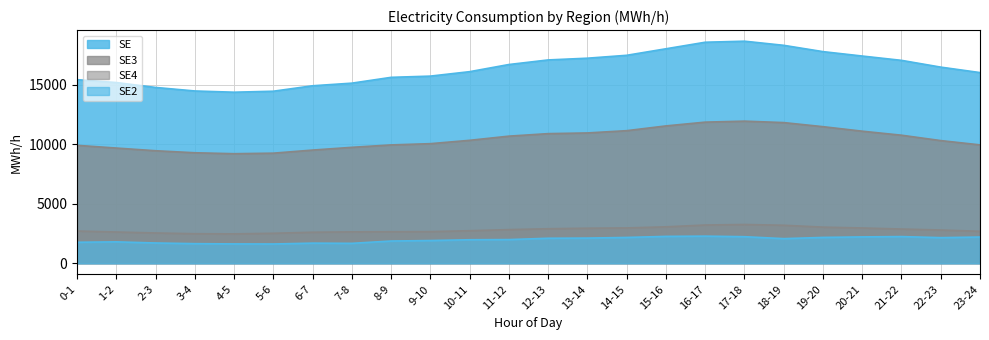

True or false: SE2 has more than 2 points higher than both neighbors.

True